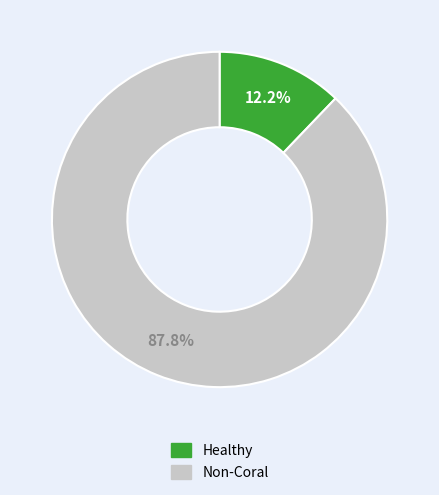

How many slices are in this pie chart?

2